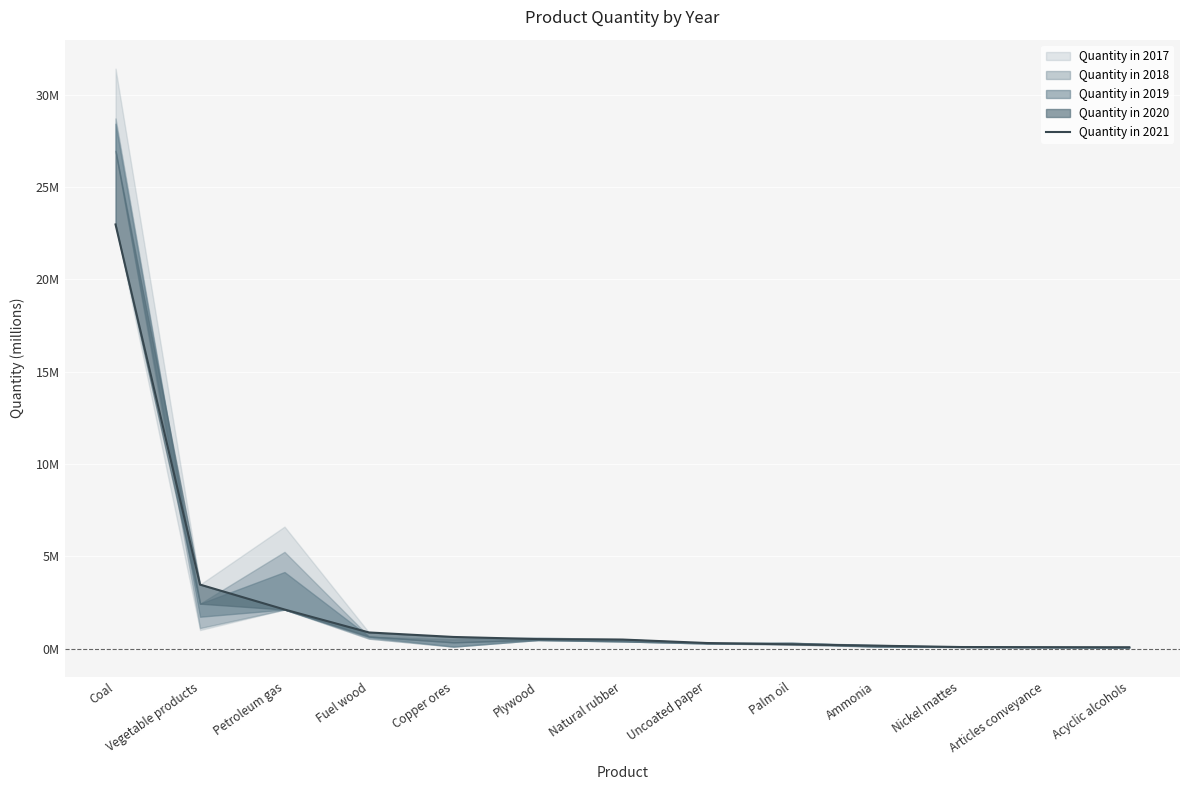

Reading right to left, transcribe all the data shown in this chart.

Acyclic alcohols=0.1	Articles conveyance=0.1	Nickel mattes=0.1	Ammonia=0.2	Palm oil=0.2	Uncoated paper=0.3	Natural rubber=0.5	Plywood=0.5	Copper ores=0.6	Fuel wood=0.9	Petroleum gas=2.1	Vegetable products=3.5	Coal=23.0